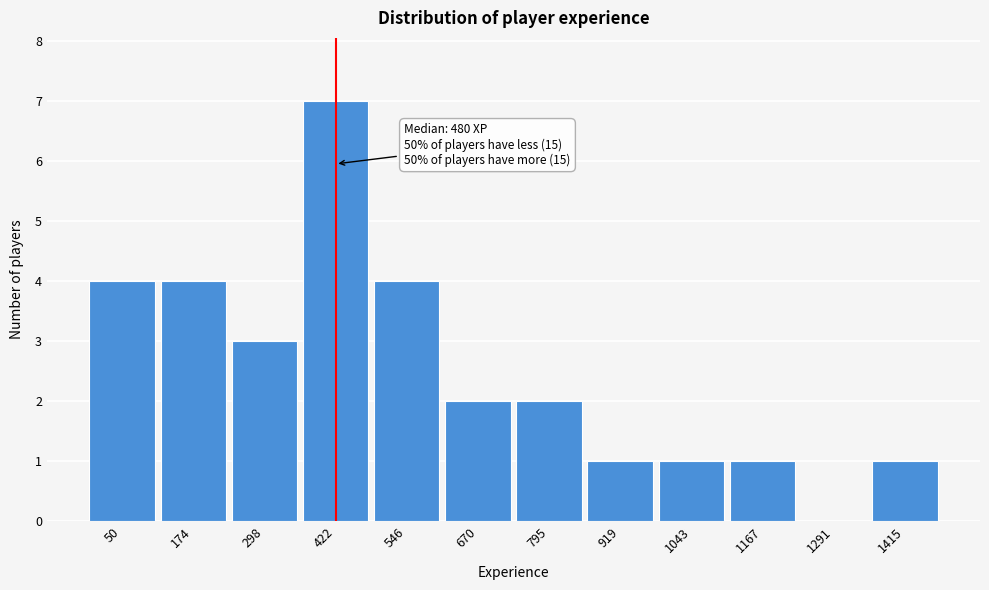

Reading left to right, what are all the values shown in this chart?

50=4	174=4	298=3	422=7	546=4	670=2	795=2	919=1	1043=1	1167=1	1291=0	1415=1